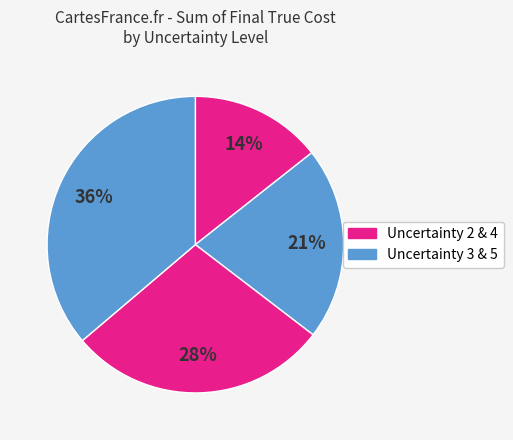

How many slices are in this pie chart?

4